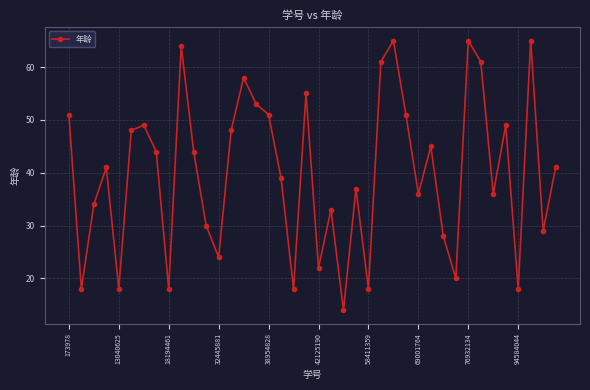

How many interior local peaks (higher than both neighbors) does the data have?

12